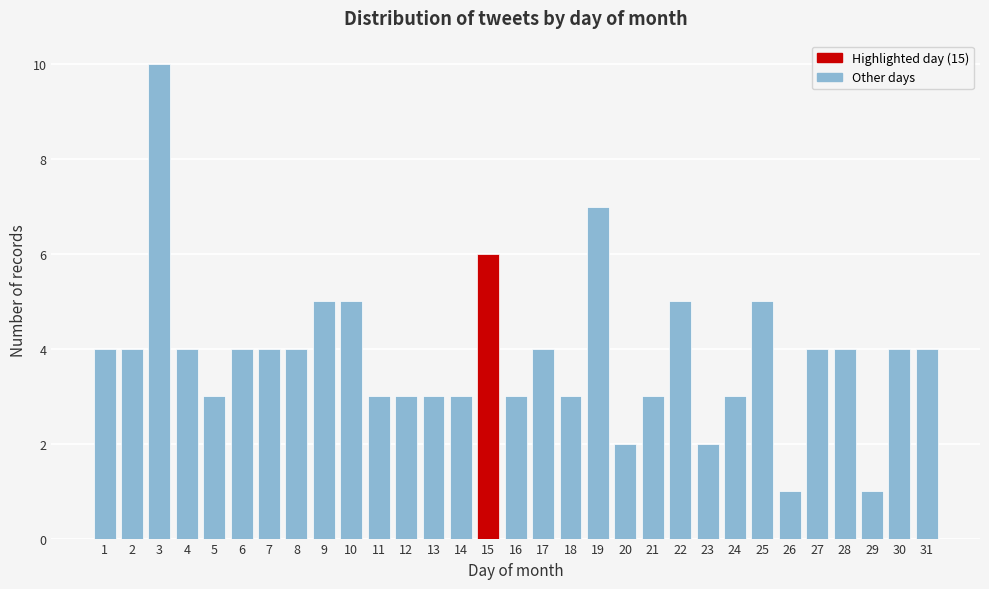

What is the change in value from 16 to 25?

+2